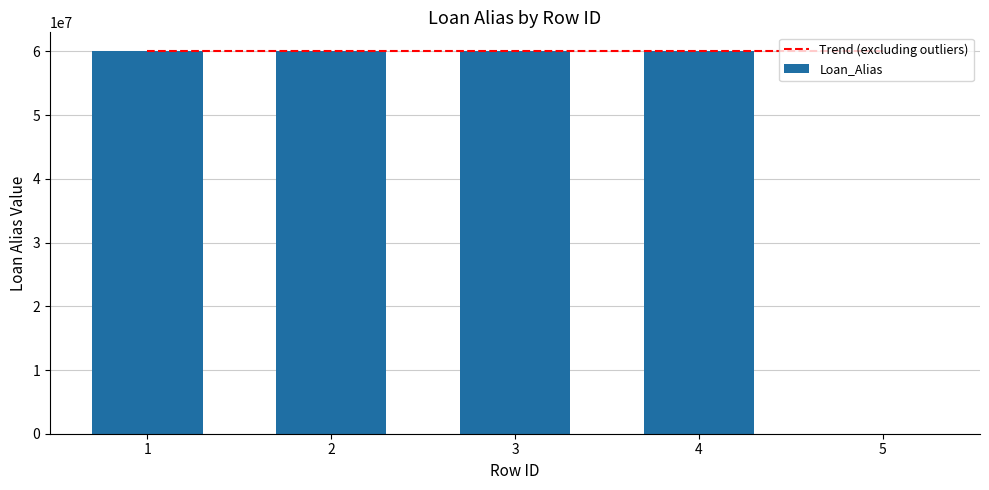

Reading right to left, extract all data points from this chart.

0	60002425	60002425	60002425	60002197